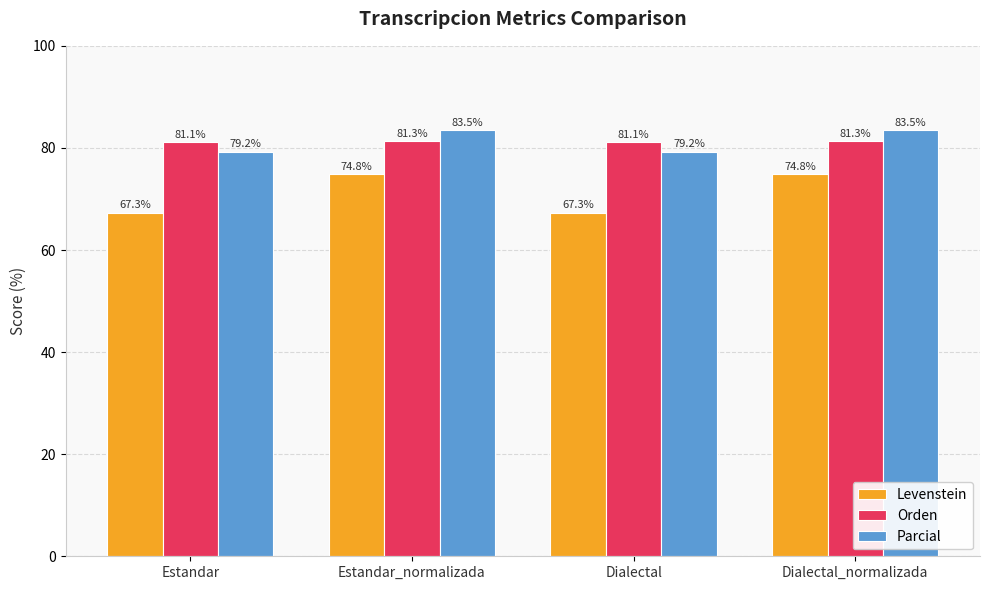

What is the highest value of the Levenstein series?

74.8